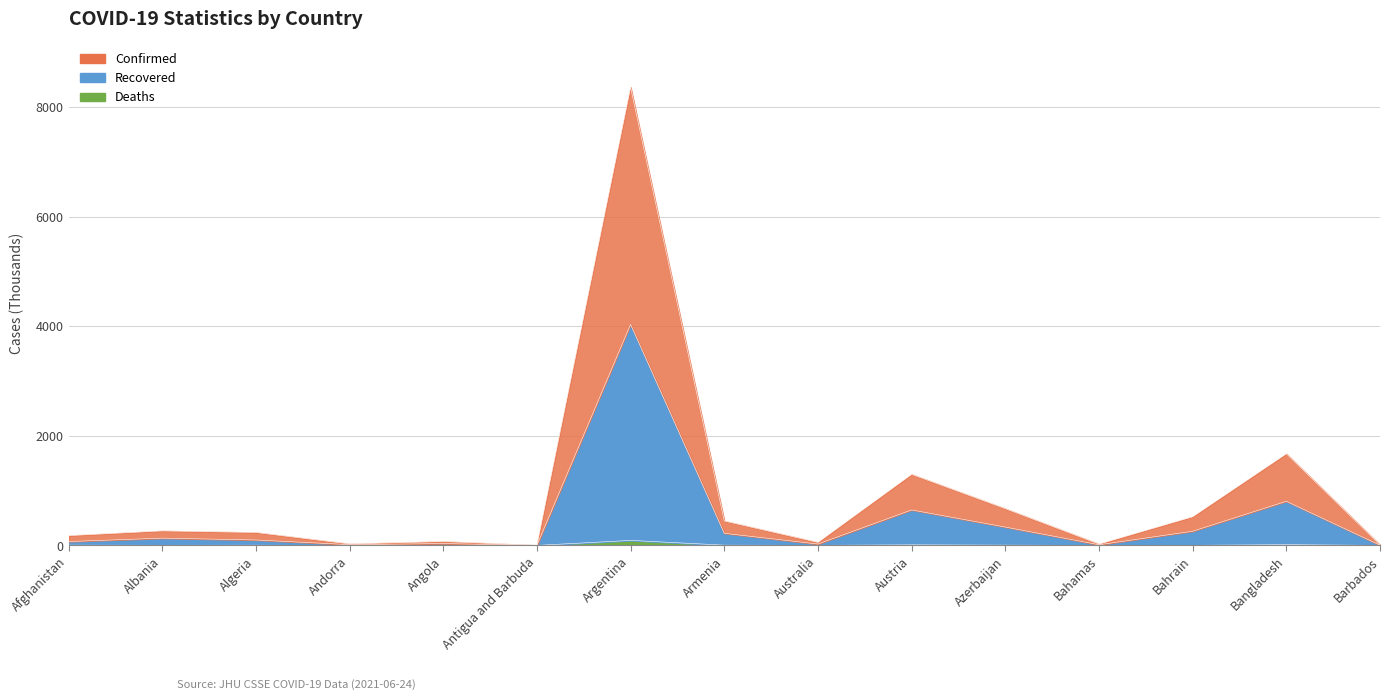

What are all the series names shown in the legend?

Confirmed, Recovered, Deaths